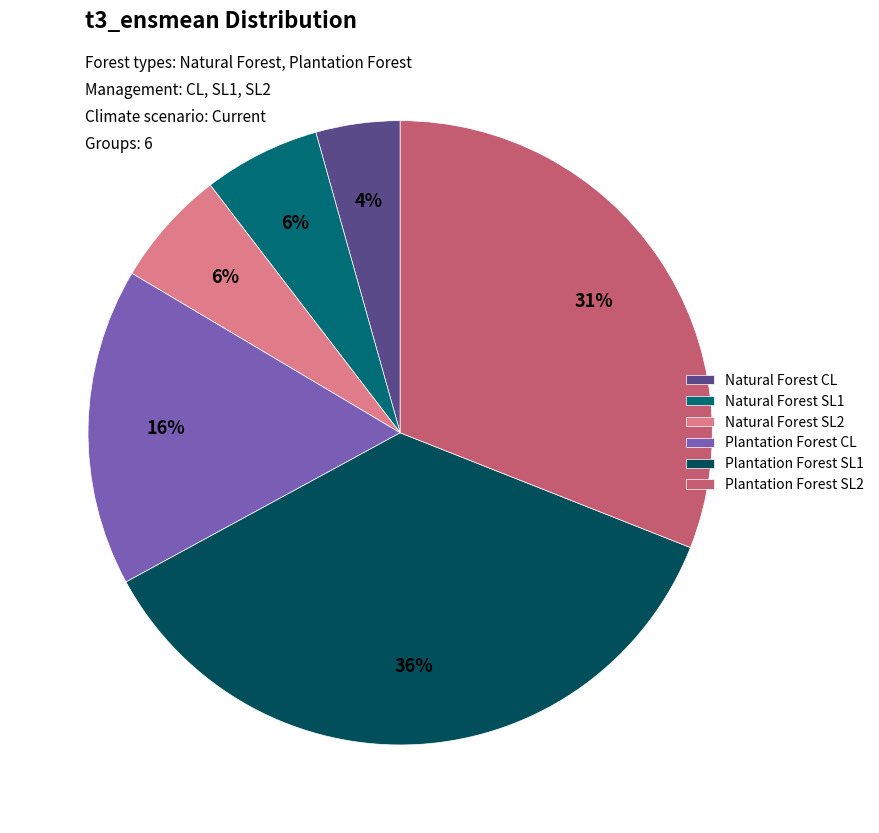

The Plantation Forest CL slice represents 2% of the pie. True or false?

False